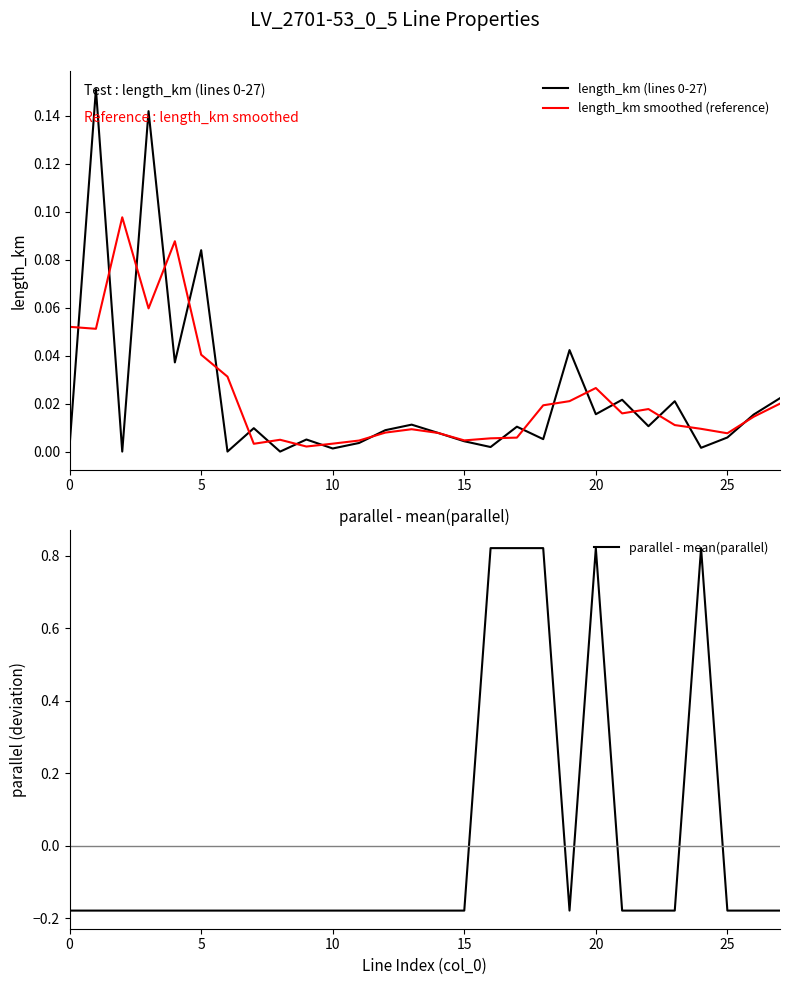

What is the difference between the maximum and second lowest values in the length_km (lines 0-27) series?

0.2